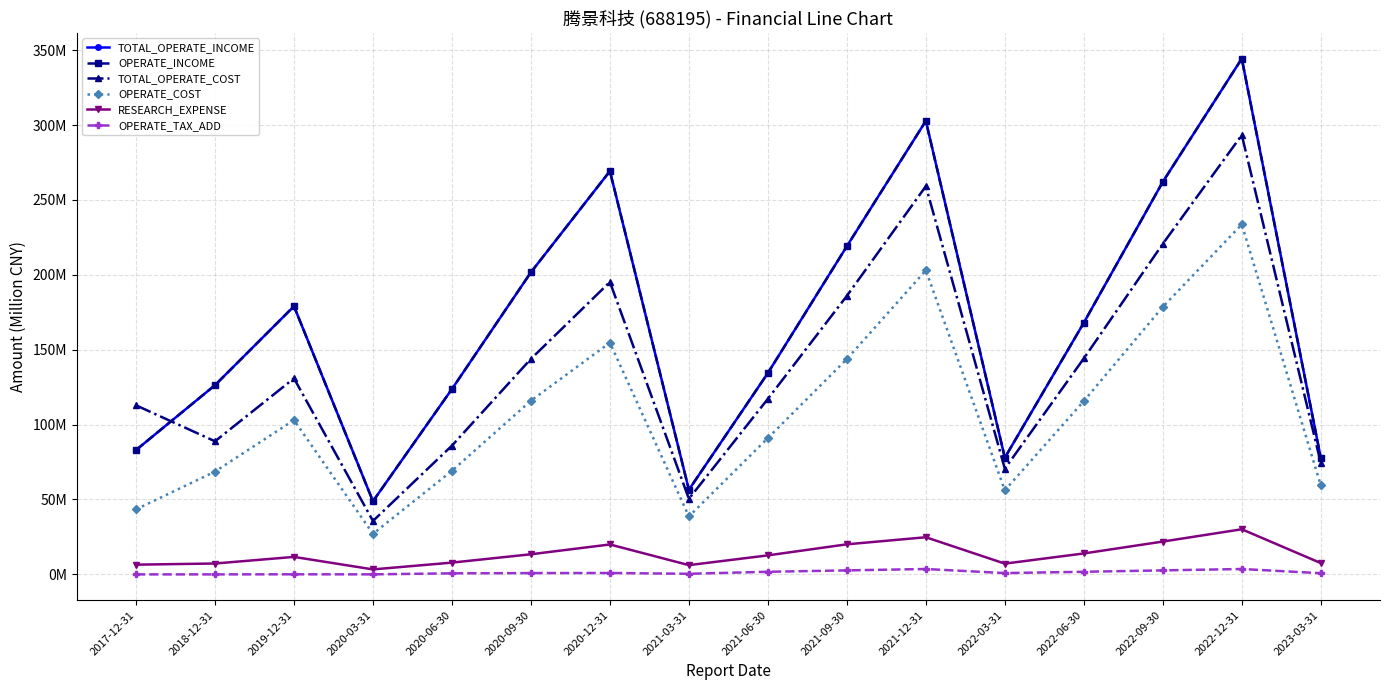

Is this an area chart (filled region under the line)?

No